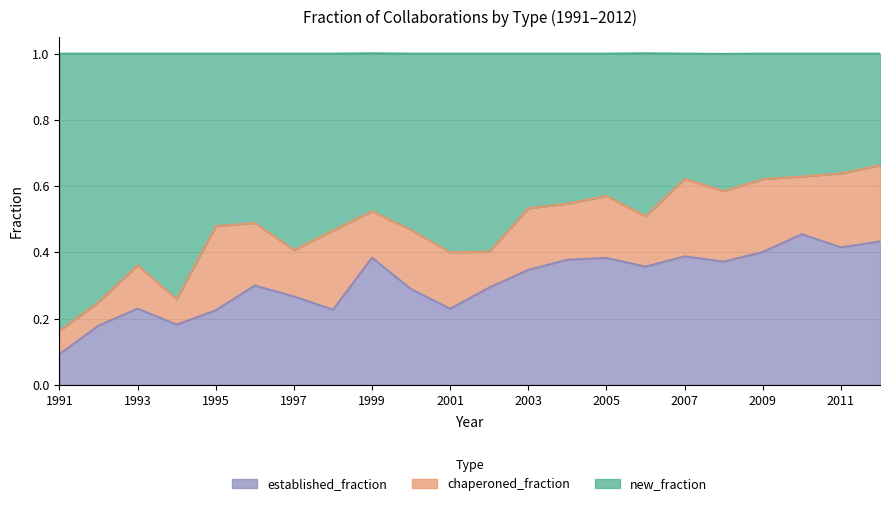

What is the value of the established_fraction point at the 20th from the left?

0.5